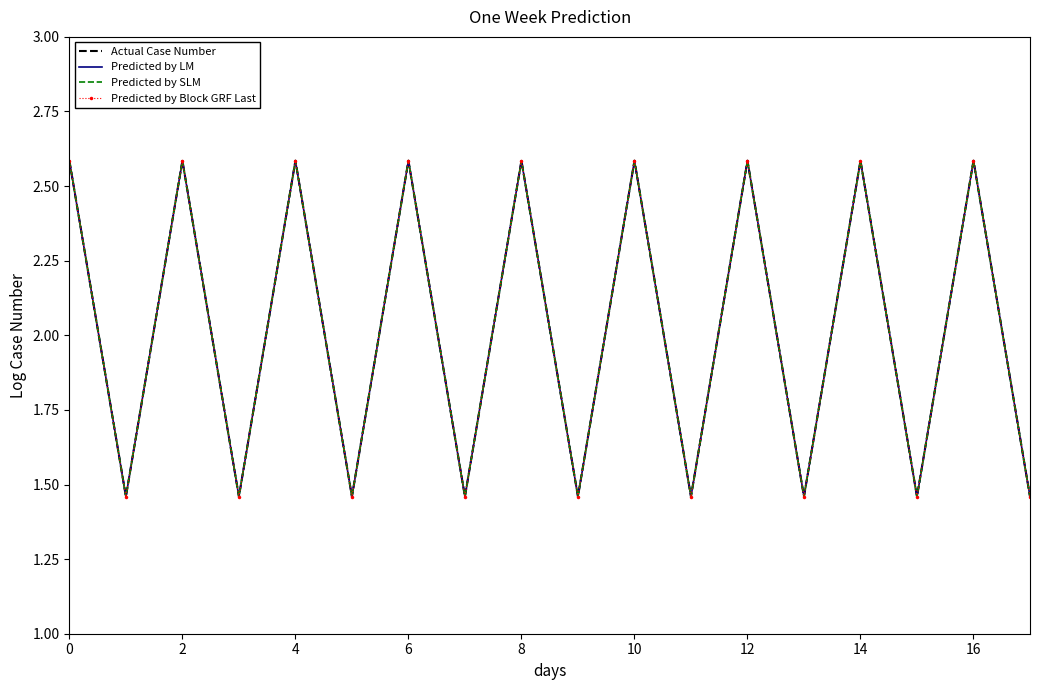

How many data points in Actual Case Number are less than 2?

9